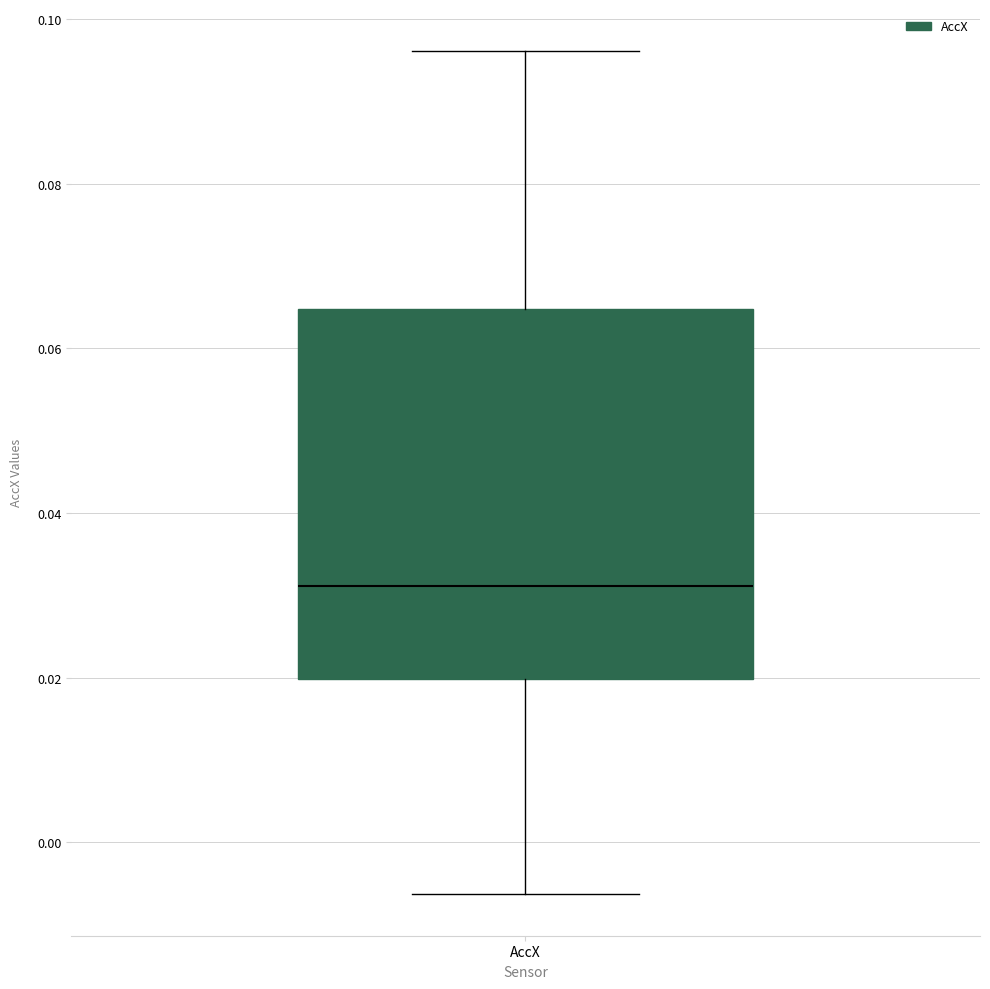

Where does the median line of the box for AccX sit on the y-axis? The values are not printed on the chart, so give them approximately, as read against the axis.

0.032